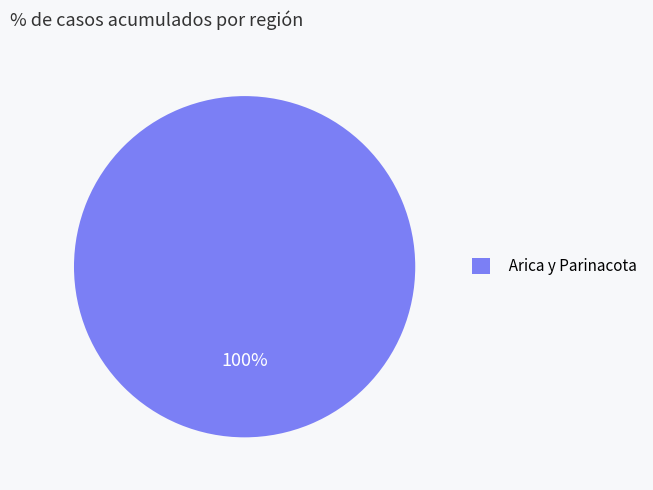

The Arica y Parinacota slice represents 100% of the pie. True or false?

True